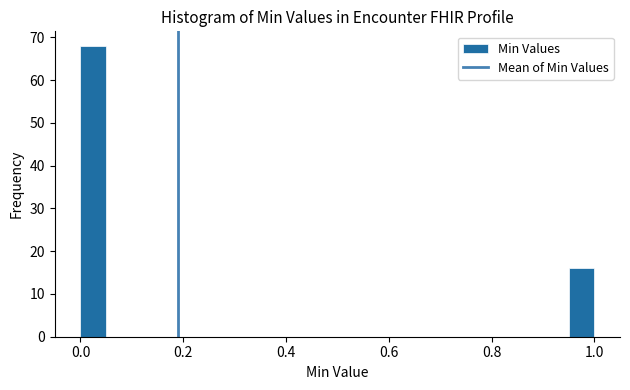

Read against the x-axis, roughly where is the centre of the tallest bar?

0.02